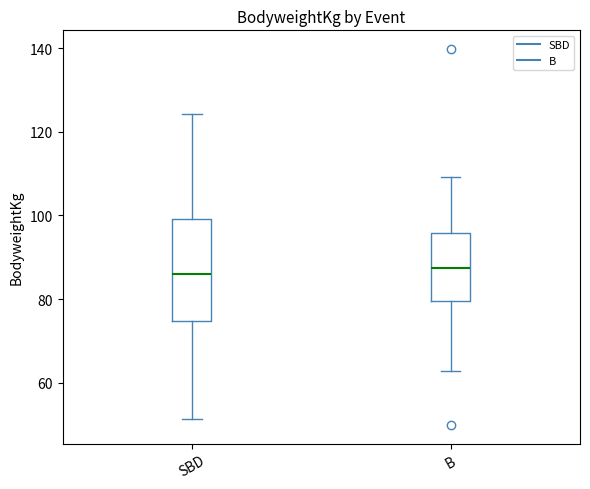

Which box is the tallest, from its lower edge to its upper edge?

SBD